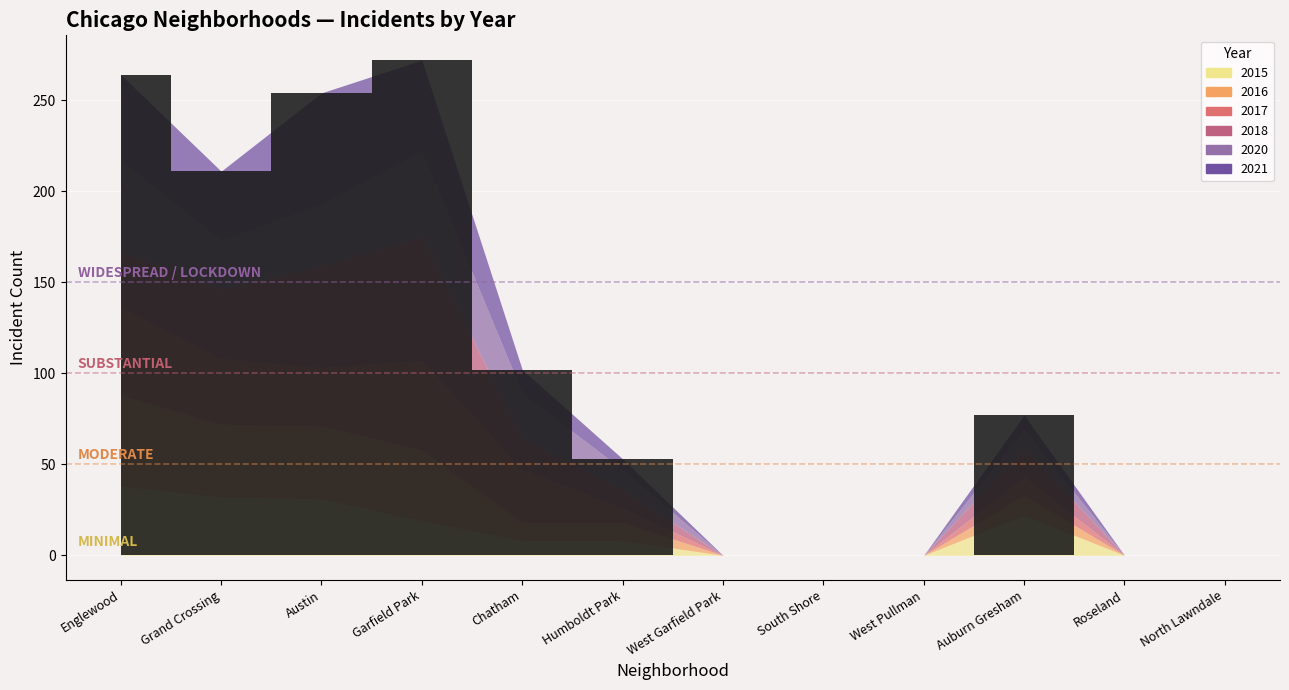

Which category has the highest value in the 2018 series?

Garfield Park